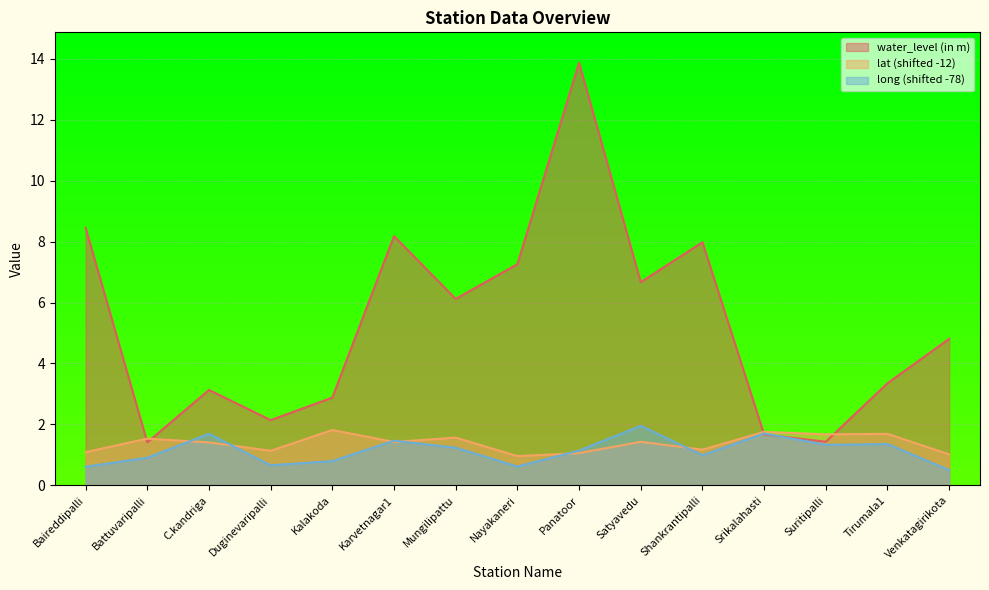

How many interior local valleys does the lat series have?

5